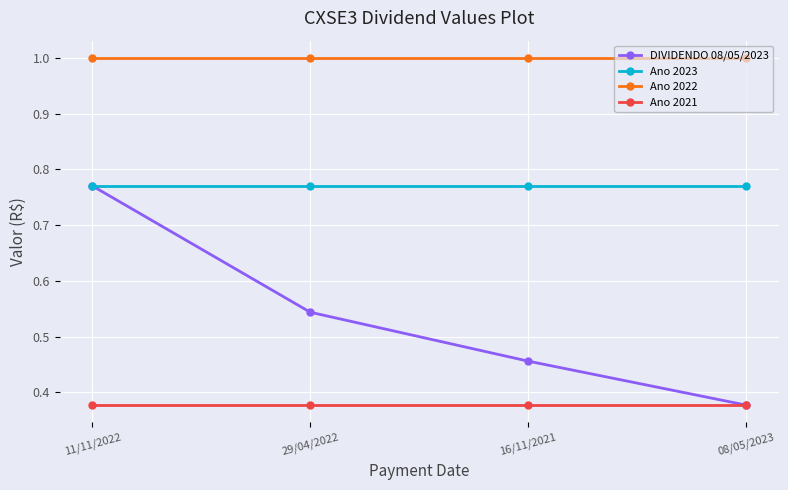

What is the total value across all series at 29/04/2022?

2.7